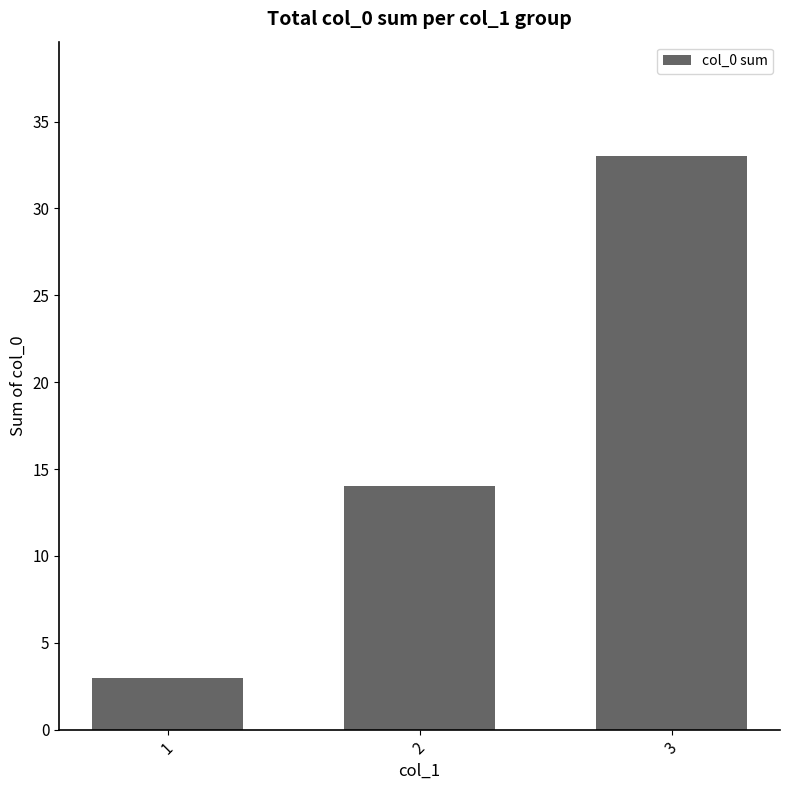

Is it true that the value at 2 is 14?

True